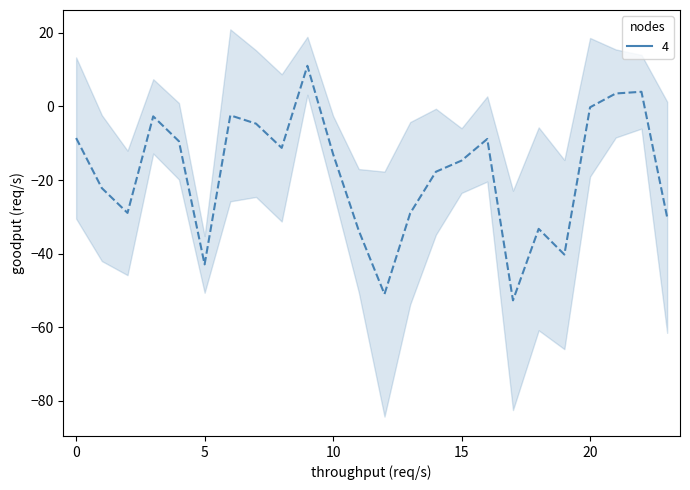

True or false: the data shows -51.0 at 12.

True